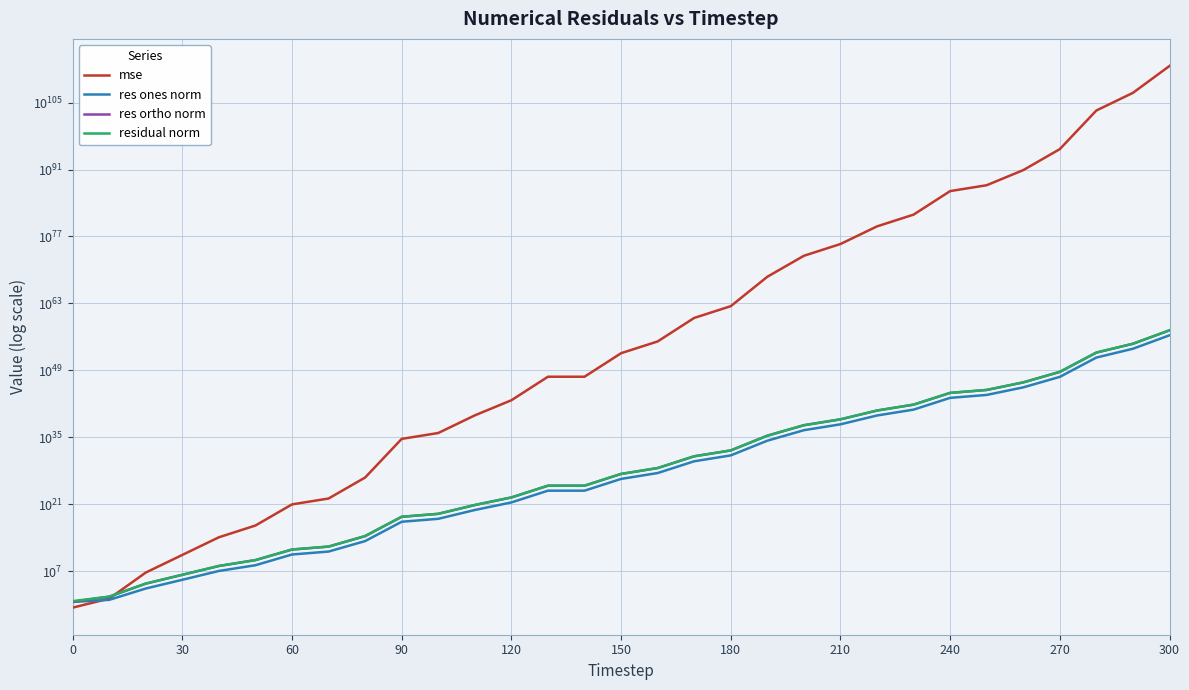

Reading right to left, extract all data points from this chart.

mse: 46095949478546320906635163693532712855302691398851489056822318564290739929504670534992012399126918365135396405248.0	110391472479360098597665087858663346458103191964110391628657778995335551247041048382325102237239543802626048.0	22571074285544678552386488167350032788849888259842805603024770714060141231101241099343998491144178630656.0	187601422593297542456456759951039757125861934361179918933893669485855024640824931053395976912896.0	7626114485857540941282583987829339785630295754686033887766984247037273757673765751092150272.0	5262170871654155836512437297339368119284110708687109091822380080842568950886123547131904.0	310006296047643790083052175925735865049723033931904452430527434409537667045843783385088.0	3734158825616281546673394406971172763909707529127954732509172488068971807555715072.0	12959967779127987408627031795142970467755316842444409253458161752976837224431616.0	2649845942907010662165257729237583234516004641095363021376102472728124063744.0	9196694528300062009785455279634067314633739301289057387959919191009525760.0	373851351435942784912724502096302307878911939305012057859829224439808.0	265293613913510303679204482674939841312564927275468513339244544.0	920741949783279036545630289626844420226672496077753062260736.0	11090731774657623669111722876370584492291301498368819200.0	38492076303206064112595886764669739875257997137543168.0	463653571803465168564944459928524844137004924928.0	463653571802787411565628835709638222788031414272.0	5584906175291803985733893851178859470258176.0	3853696486093423684639789331046199197696.0	787941930311008285909995487332663296.0	46419427373734870350328712084324352.0	385846892101149365666578432.0	15687912418271425462272.0	924006087896226201600.0	35311685315248272.0	121748565730758.8	24893256530.9	5107298.8	18.3	0.2
res ones norm: 214699672750004623274195615288834599920798252834582691840.0	332252121860596676366777081865088536309478551480958976.0	4750902470633322054521497350095696948559171819667456.0	433129797115349030463007933730527174197902311424.0	2761542438712266416471854714864017229872103424.0	72540973979560878589809221151173515218518016.0	17607003577354030621505095687918553021808640.0	61107713915970118332928021946838219227136.0	3600007897359156192365829936852955561984.0	51476831263653937130133828867610116096.0	3032615660268014119325560653886783488.0	19335350463237862446386946796158976.0	16288742868199958047948040830976.0	959553541972766739207043416064.0	3330266656003048402354962432.0	196193976977434113258553344.0	680920138136110678147072.0	680921120663309836615680.0	2363240775336507473920.0	62078322393139953664.0	887708603707328768.0	215452386621921920.0	19483369297316.9	126007389929.8	30658875666.3	173604959.7	11004777.6	156660.8	2350.0	9.9	3.6
res ortho norm: 2361696400239390010907679983312443442995711082722274312192.0	3654773340441382076994143937929296916314227999961513984.0	52259927177053947315827303779191329171206684354281472.0	4764427786758145441489176295900458476677330108416.0	30376962498475901369820663253818464277970812928.0	797949029347052912195555508512999239185334272.0	193676951501306828650681306828242906553253888.0	672185408964781319364047220897552460152832.0	39599949648864037834416583357531116535808.0	566243181749421370366123883835338784768.0	33358656668242892207594464603961032704.0	212687585668860248418159759454109696.0	179166117760088471791565096878080.0	10555082892789033345483339202560.0	36633026089966195080433762304.0	2158133738300042599666286592.0	7490132410411944360542208.0	7490132321085839456075776.0	25995646682154045276160.0	682859614556499738624.0	9764265918790158336.0	2369968440442734592.0	216087295223862.2	1377696429810.4	334348285573.9	2068305327.2	121376356.4	1735636.7	24850.9	46.2	3.9
residual norm: 2371435395785145568152648483229623777098751750514375917568.0	3669844634651708364859268214987756140919193698012495872.0	52475432945678977115897748282689058376943021963870208.0	4784074994853476943647406403442351411329778057216.0	30502228890273246997680692262107224898852093952.0	801239568632133216652811104571596713358262272.0	194475623453975701333386937707334423879352320.0	674957314743077916325952332028512502284288.0	39763250232515128363020865283554891792384.0	568578231235293843900499067767061741568.0	33496219674055871145919636785044914176.0	213564662046849440944443547740798976.0	179905032996434698301797767839744.0	10598609242422329382988303826944.0	36784089991574209446113443840.0	2167033296696462855456686080.0	7521019595774415345811456.0	7521019595768917787672576.0	26102845695165118545920.0	685675558338925821952.0	9804535455489107968.0	2379741611939341312.0	216963869886993.4	1383446896353.1	335751012989.3	2075578379.3	121874218.0	1742692.5	24961.8	47.2	5.3